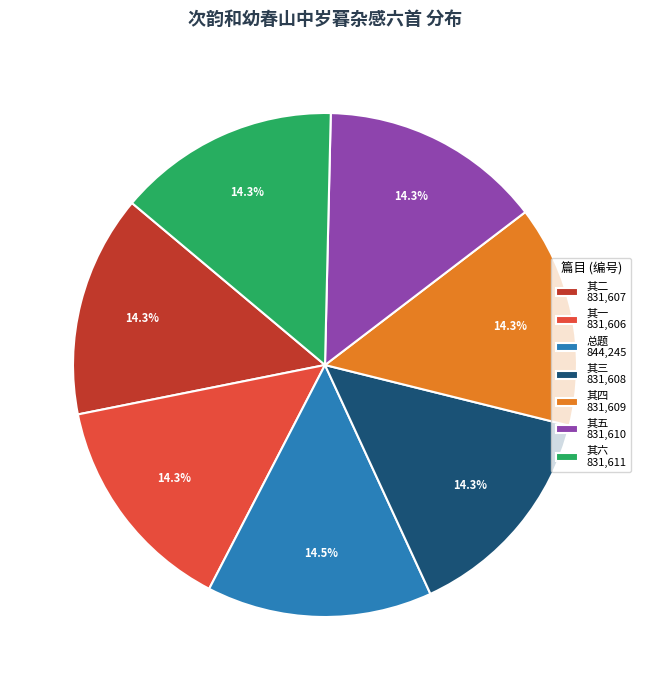

Is 其五 831,610 the majority of the pie?

No